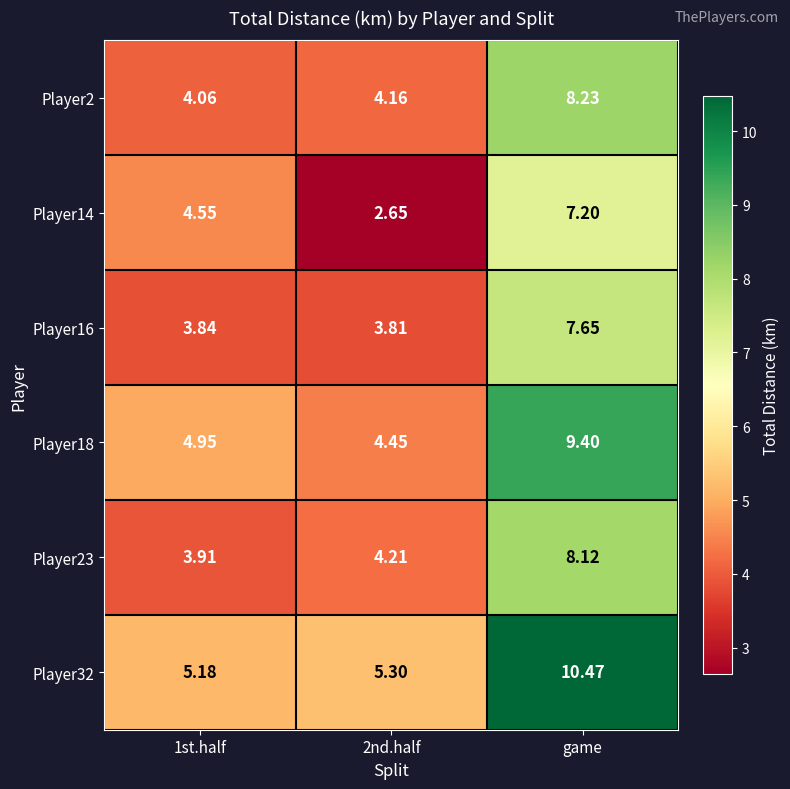

Which series has the largest total across all categories?

Player32